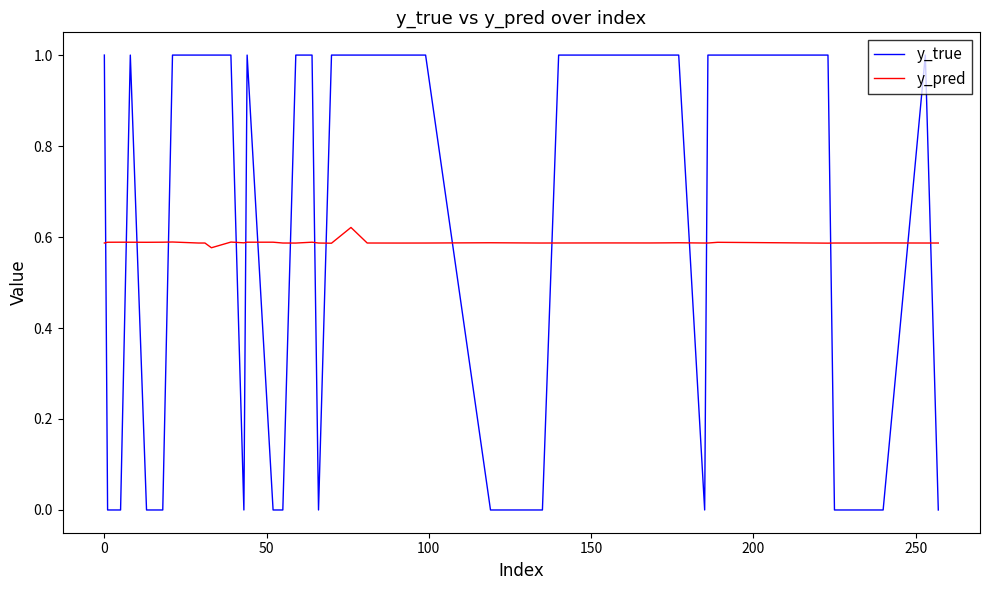

Which series has the largest range (max minus min)?

y_true